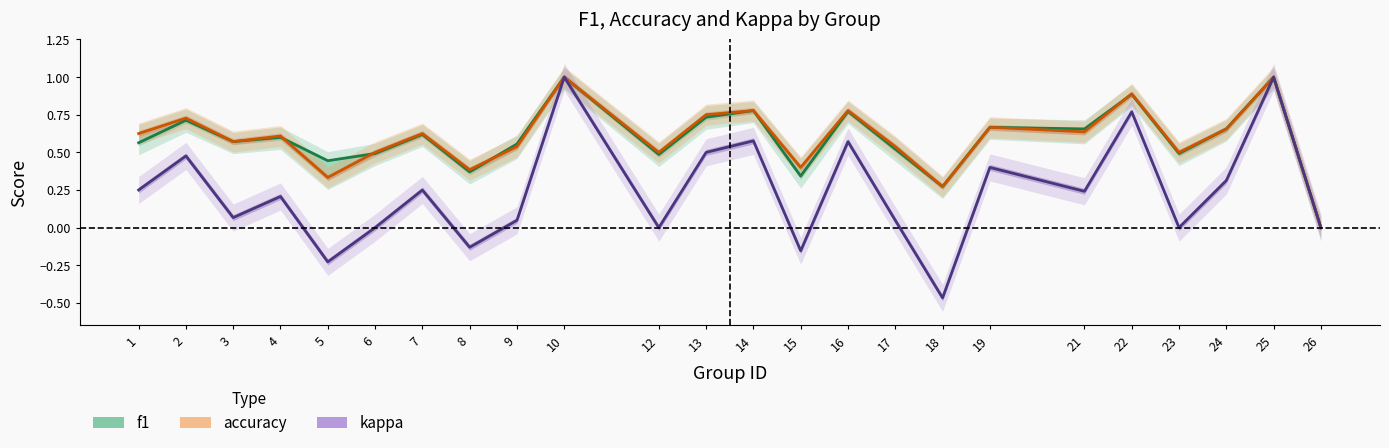

How many data points in kappa are less than 0?

4